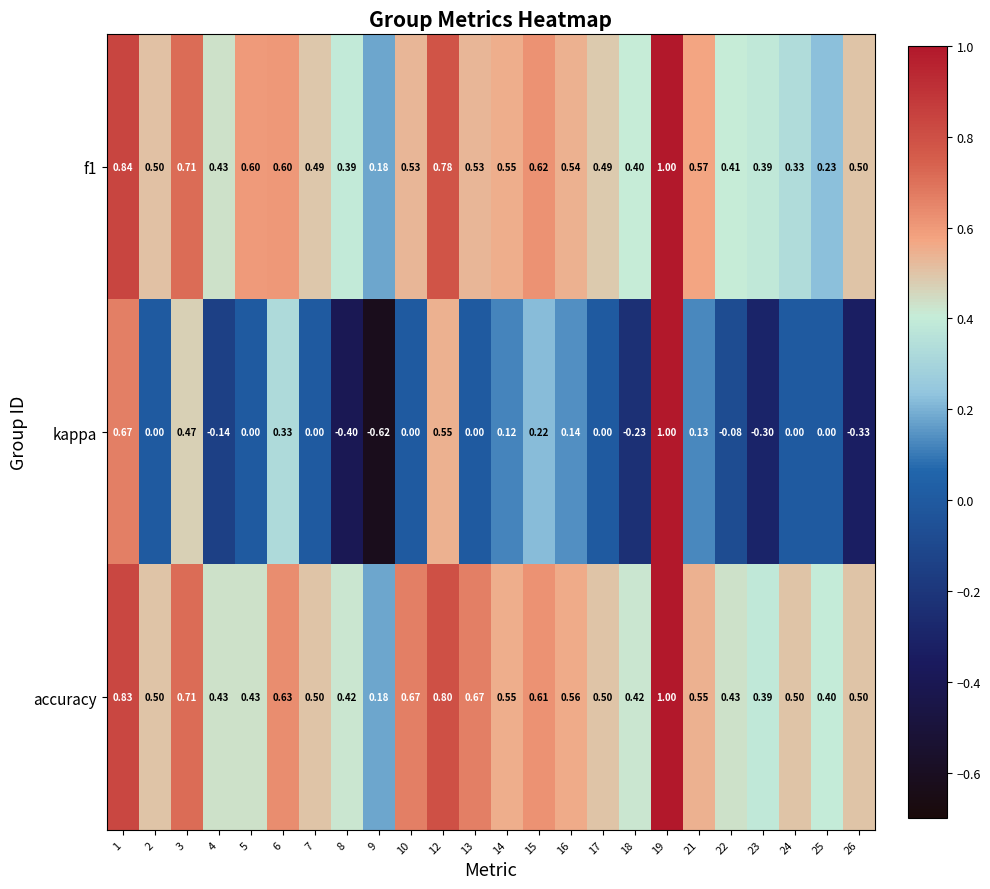

Which series has the largest total across all categories?

accuracy